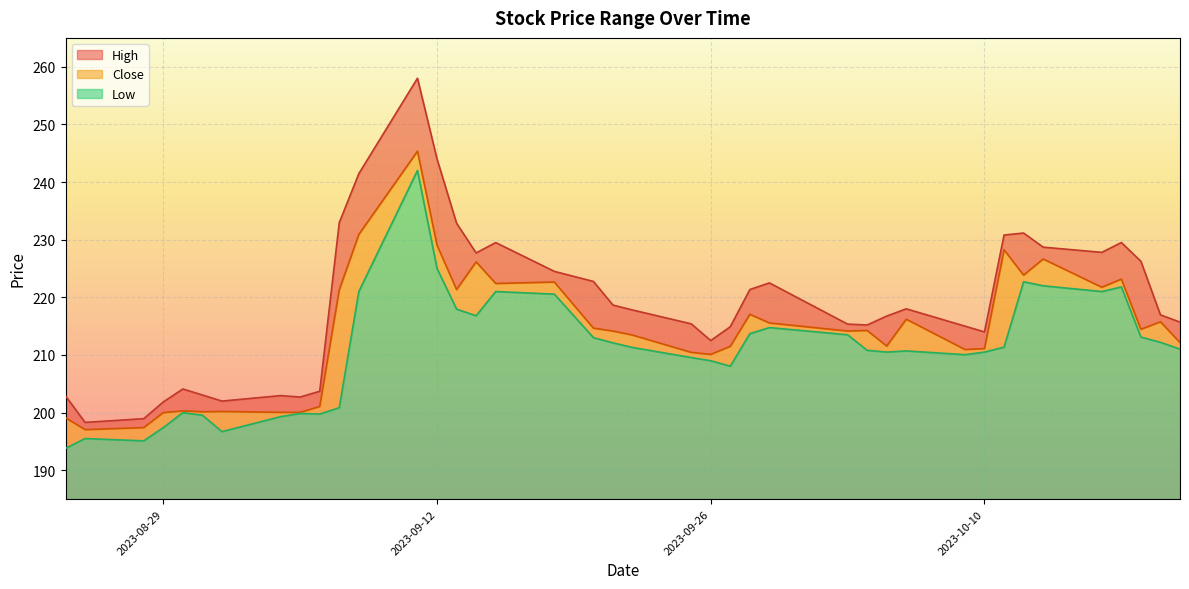

True or false: High has a value of 398.4 at 2023-09-11.

False